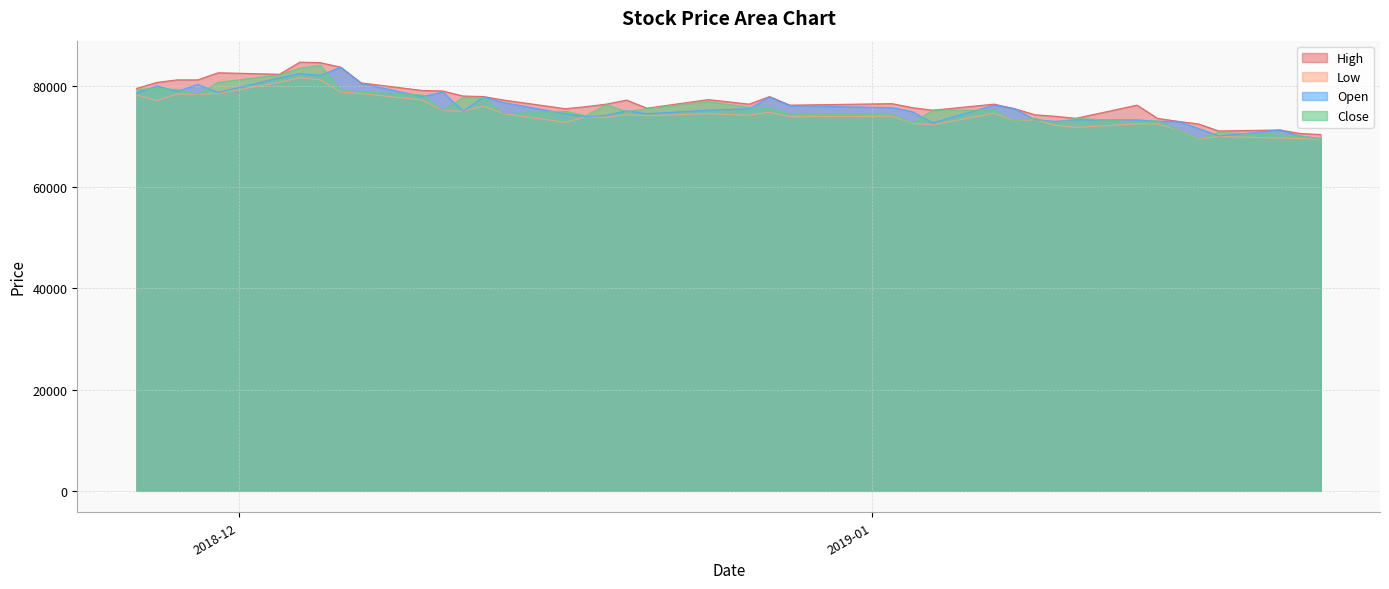

At 2018-12-21, list the series in order from smallest to largest.

Low, Open, Close, High